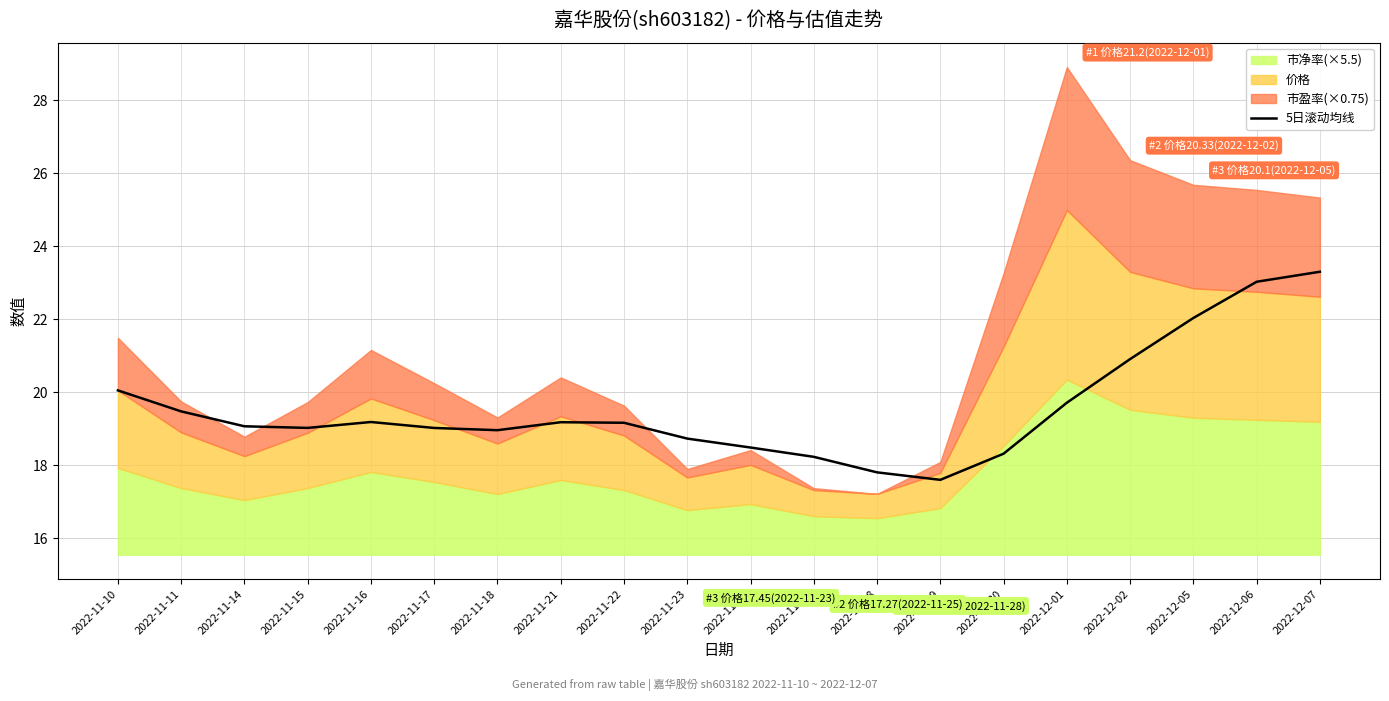

What is the ratio of the value at 2022-11-23 to the value at 2022-11-29?

1.1